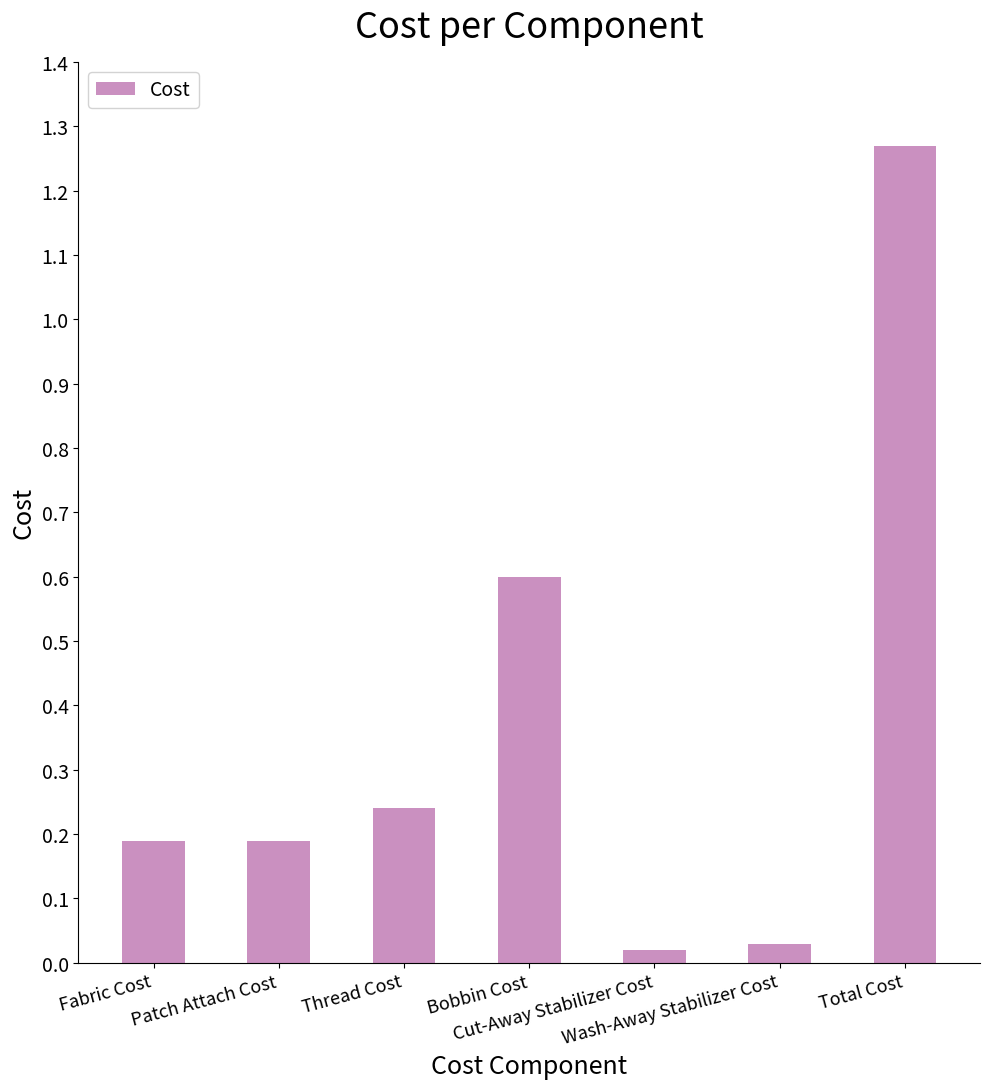

Which has a higher value, Wash-Away Stabilizer Cost or Thread Cost?

Thread Cost